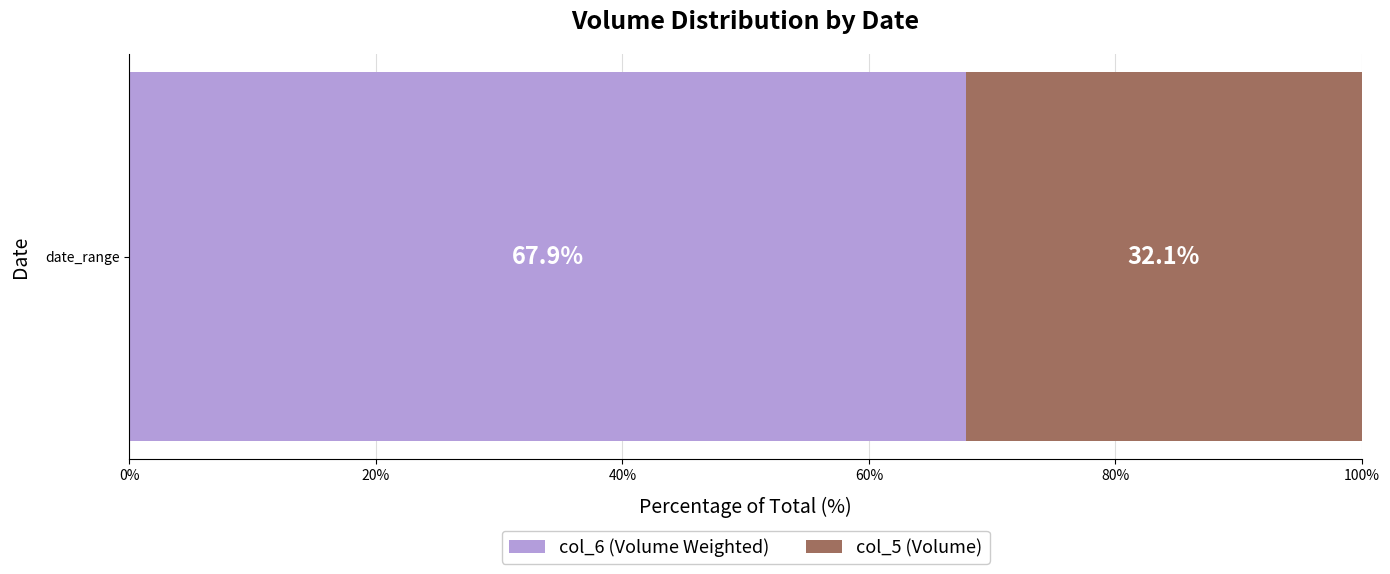

The value of col_6 (Volume Weighted) at date_range is 67.9. True or false?

True